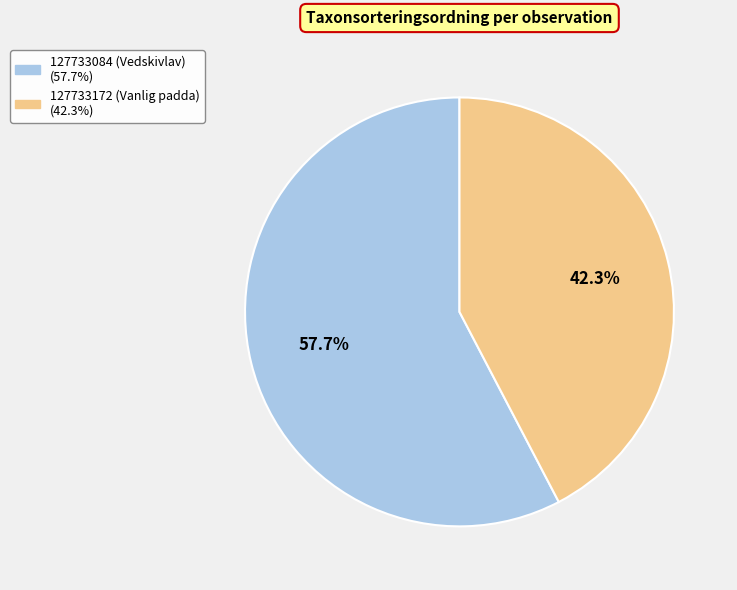

What is the ratio of the value at 127733084 (Vedskivlav) to the value at 127733172 (Vanlig padda)?

1.4